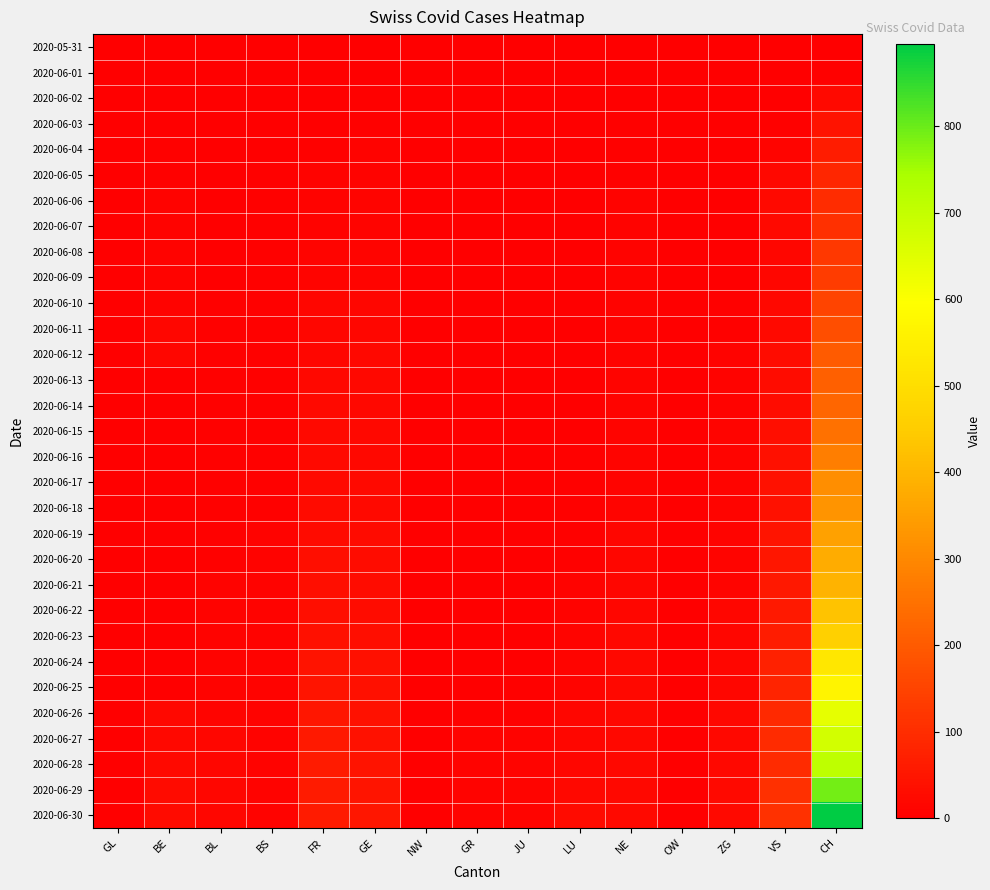

What is the total value across all series at BL?

186